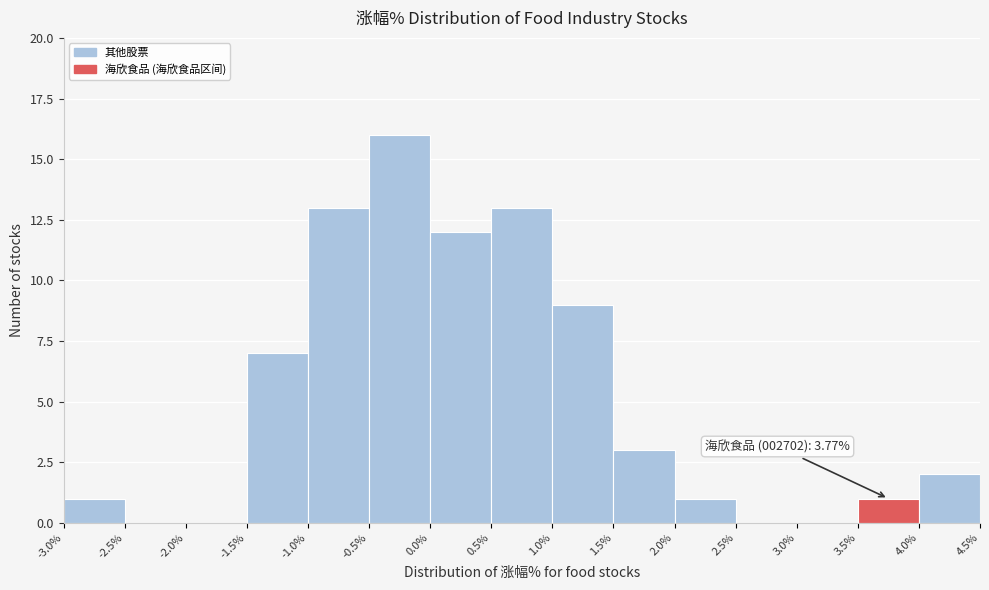

Over which range of the x-axis is the bar tallest?

-0.5% to 0.0%